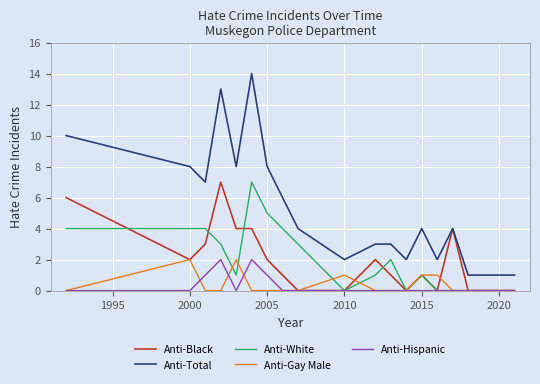

What is the maximum value for Anti-Black?

7